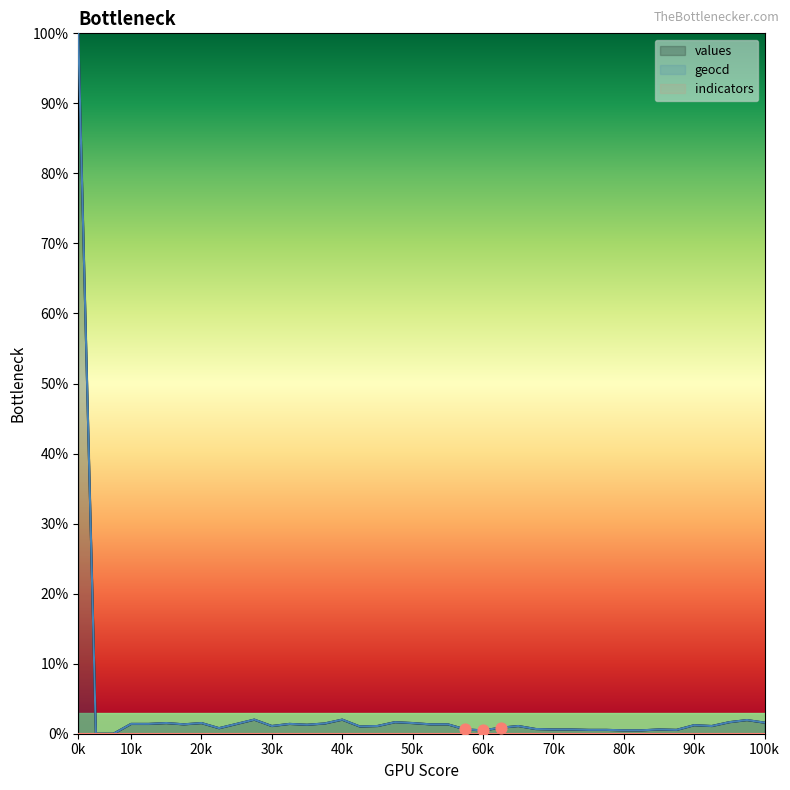

Which series has the largest total across all categories?

geocd